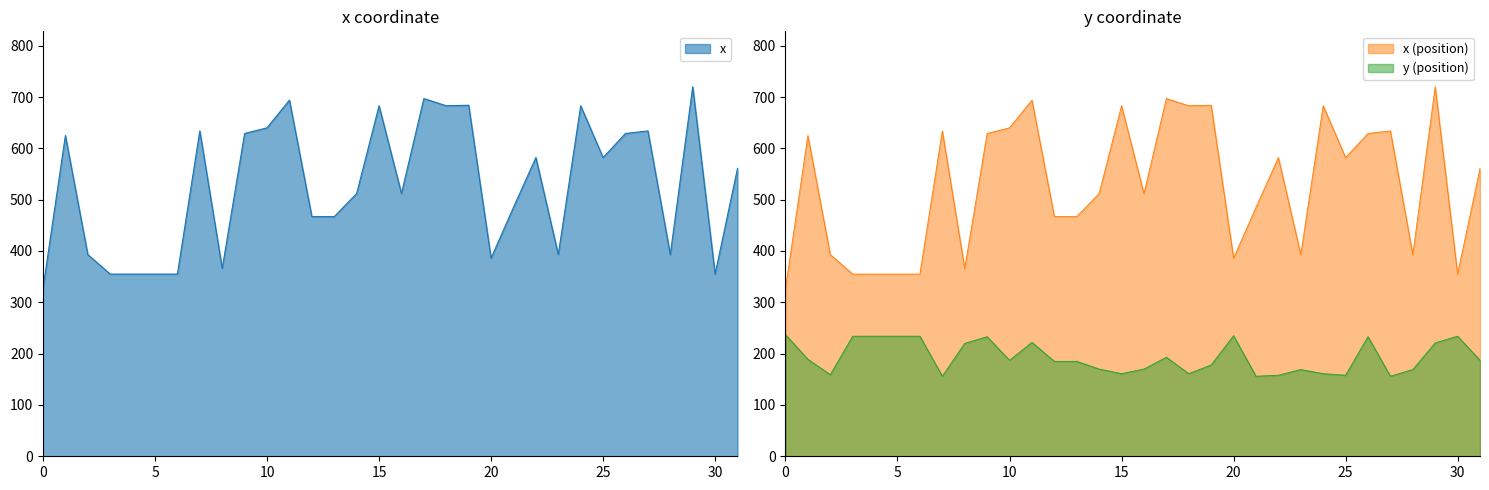

What is the average value of the x series?

526